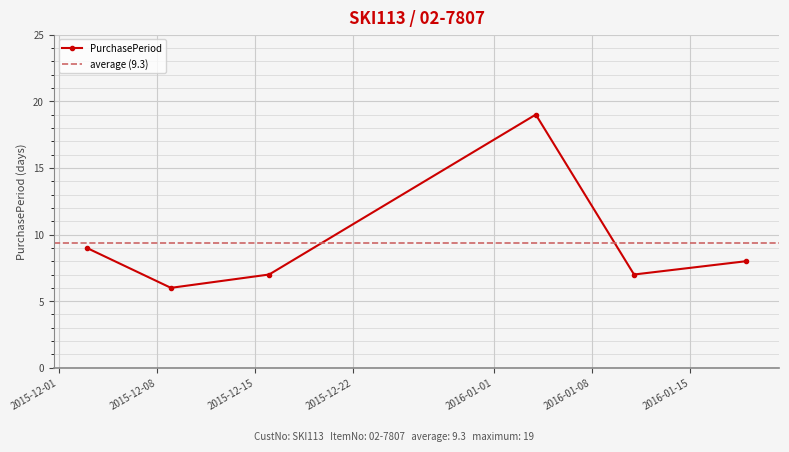

At which category does the data reach its first local peak?

2016-01-04